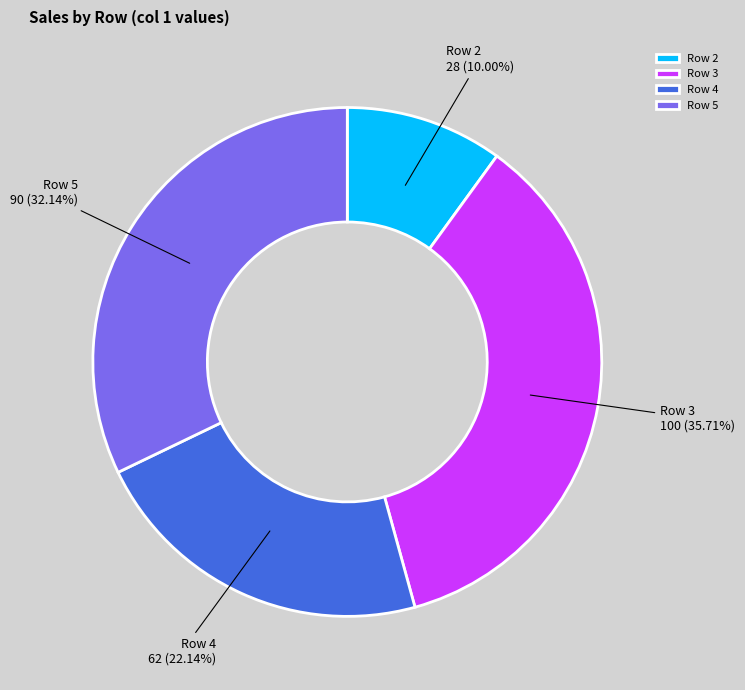

The Row 4 slice represents 22% of the pie. True or false?

True